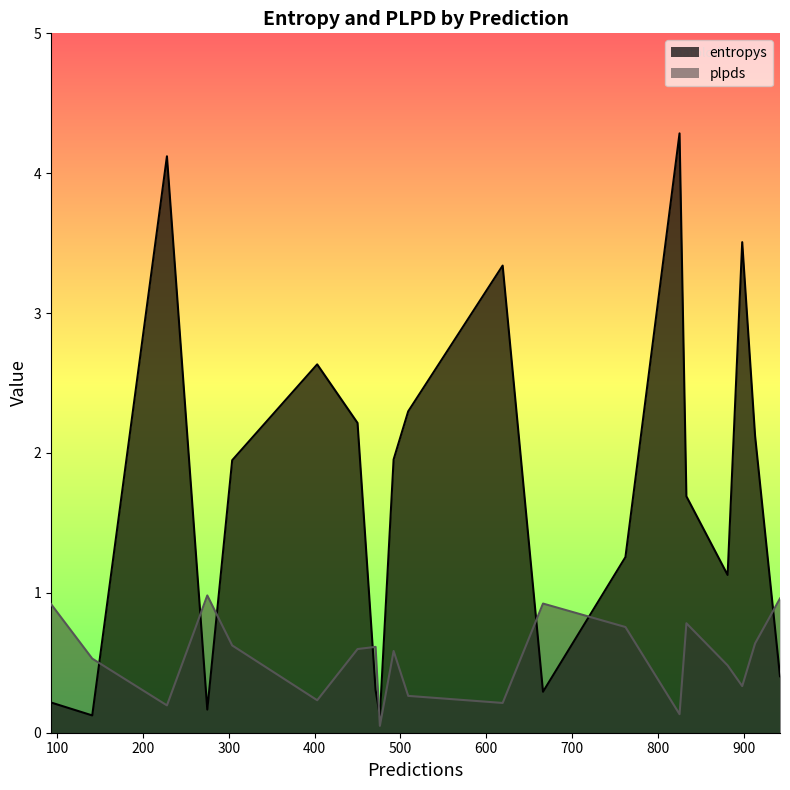

Which series ends up on top after the final intersection of entropys and plpds?

plpds